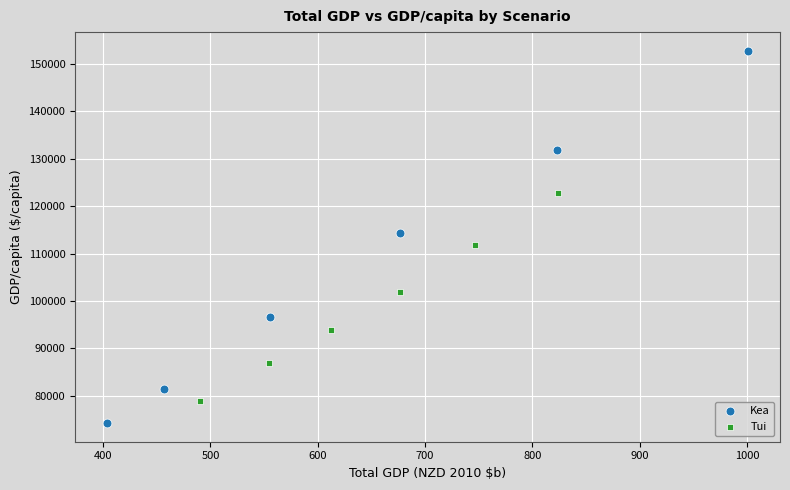

Which series reaches the minimum Y coordinate?

Kea